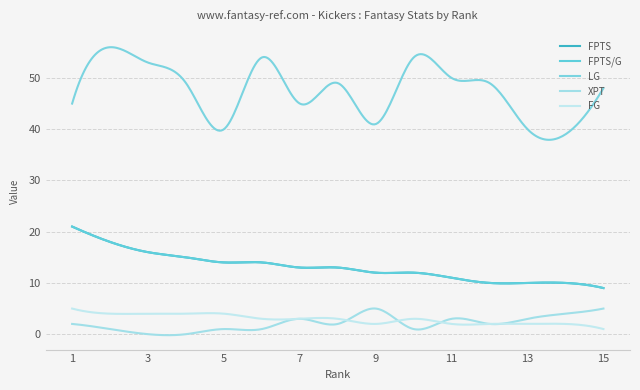

Does the chart display data point markers on the line(s)?

No